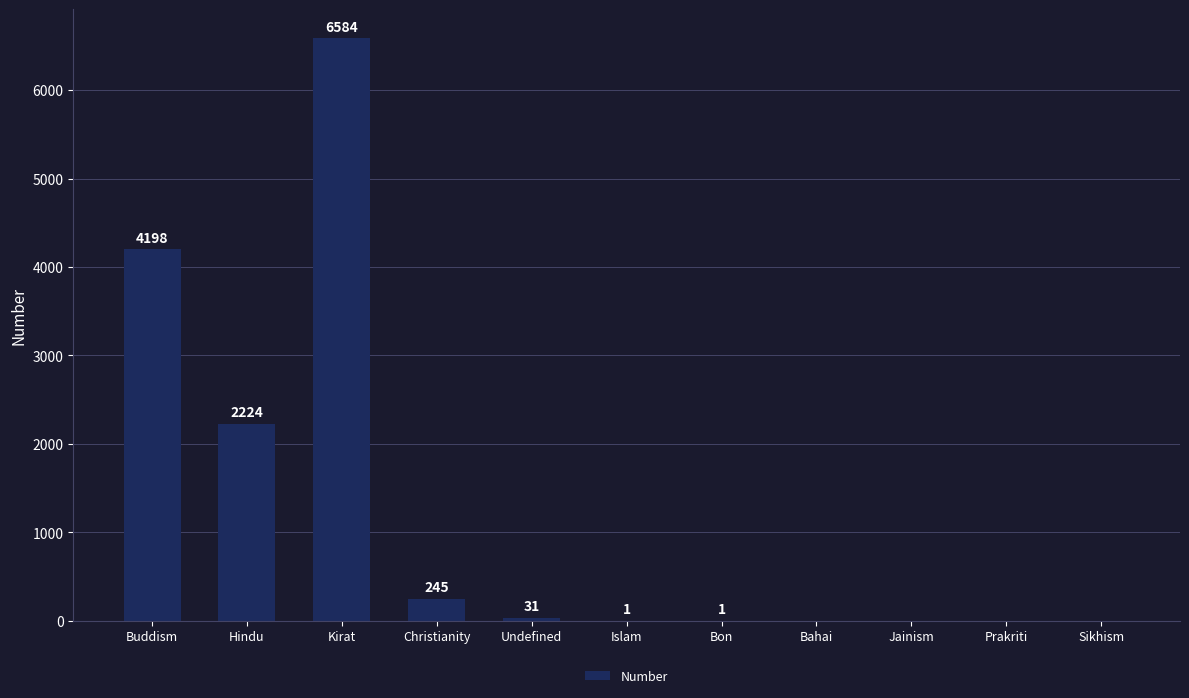

Reading left to right, extract all data points from this chart.

Buddism=4198	Hindu=2224	Kirat=6584	Christianity=245	Undefined=31	Islam=1	Bon=1	Bahai=0	Jainism=0	Prakriti=0	Sikhism=0